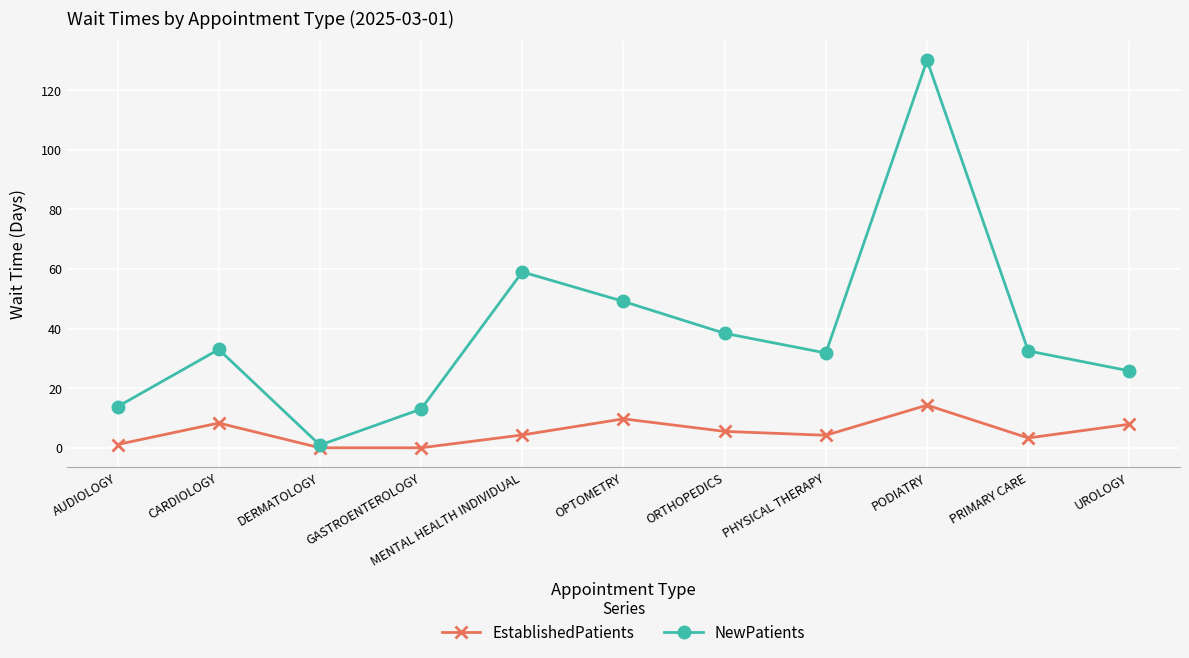

What is the sum of all NewPatients values?

427.3